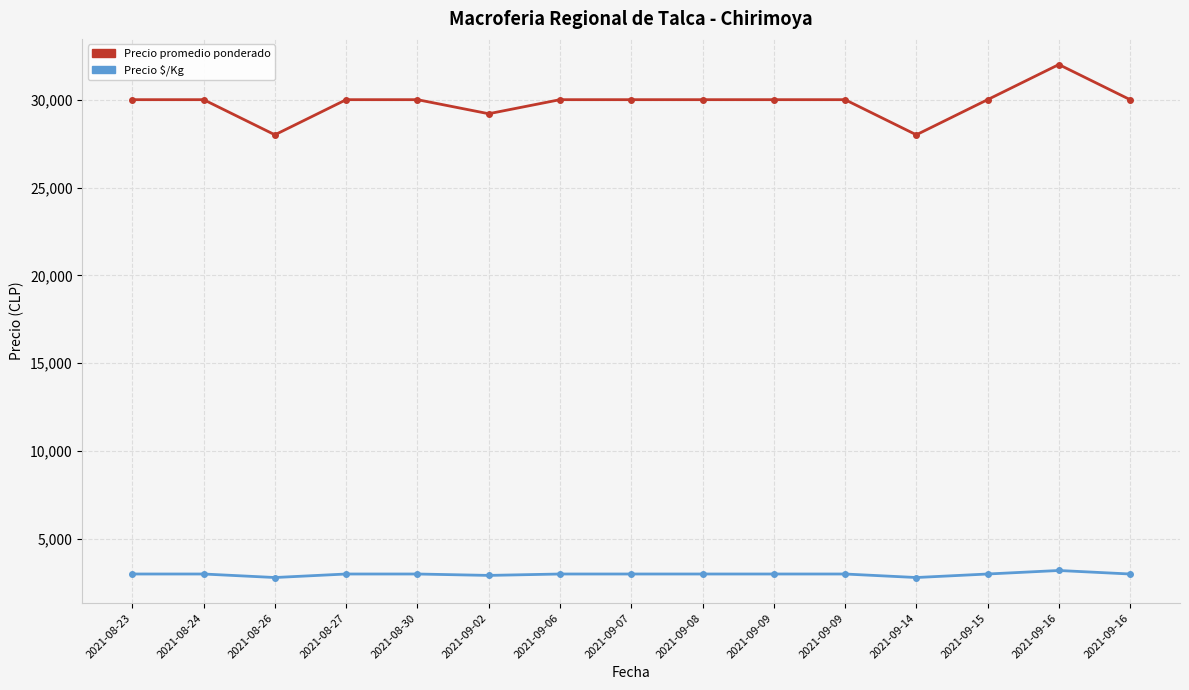

How many values in the Precio $/Kg series are below 3000?

3